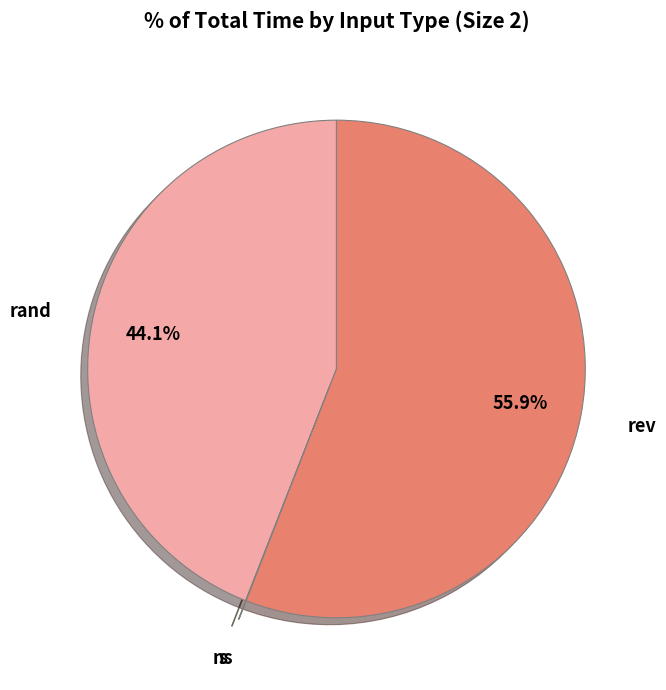

Is it true that rand is 29% of the pie?

False